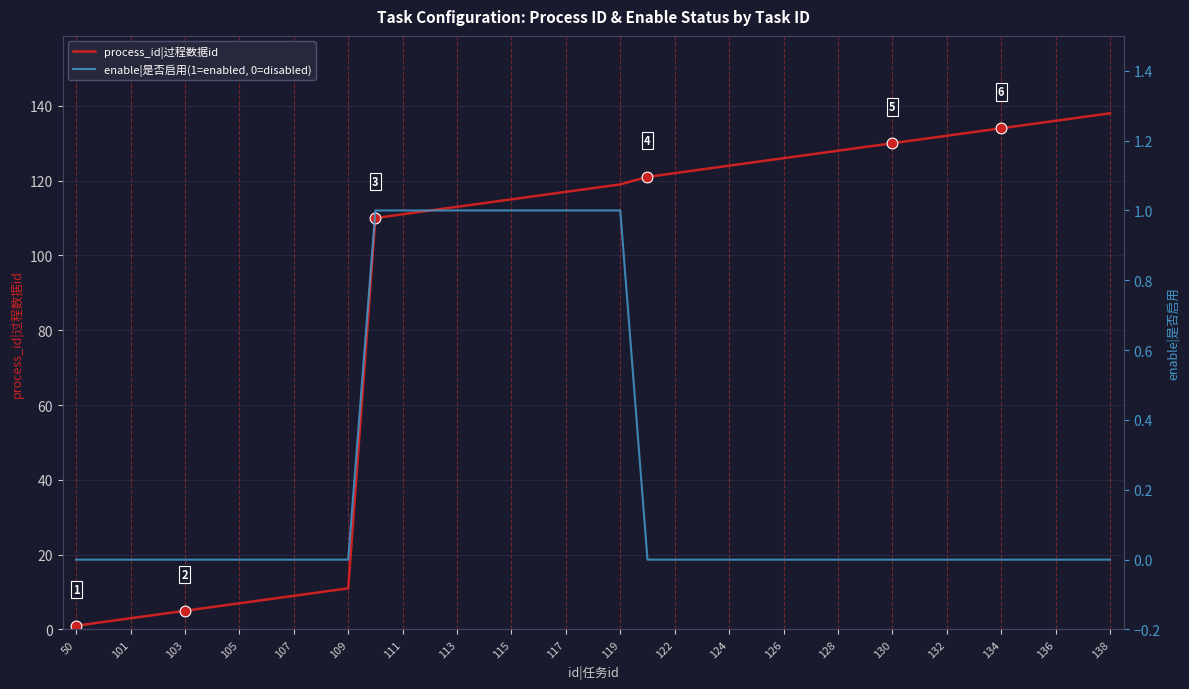

Is the value of process_id|过程数据id at 130 greater than the value of enable|是否启用 at 22?

Yes